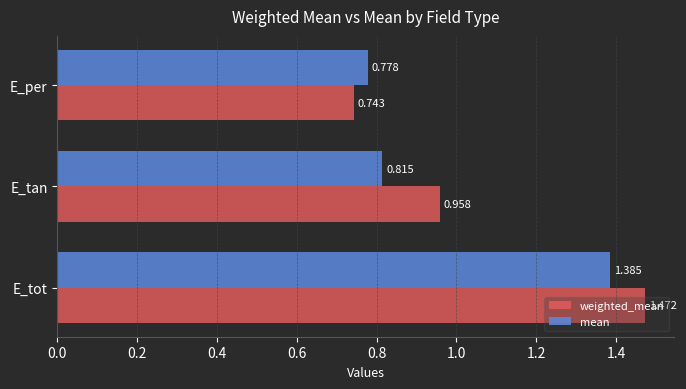

Where is mean nearest to the value 1?

E_tan